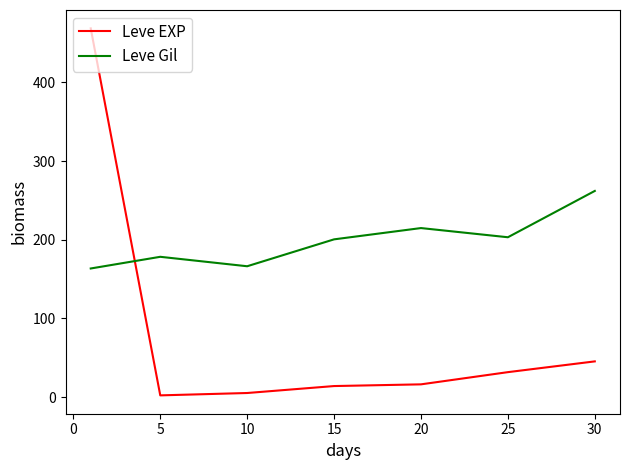

What is the smallest value displayed?

2.3